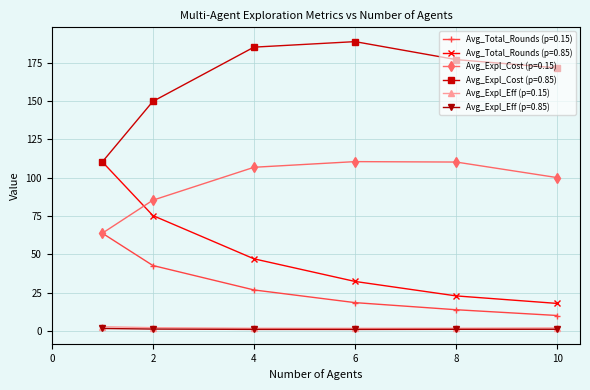

True or false: Avg_Total_Rounds (p=0.15) has more than 2 points higher than both neighbors.

False